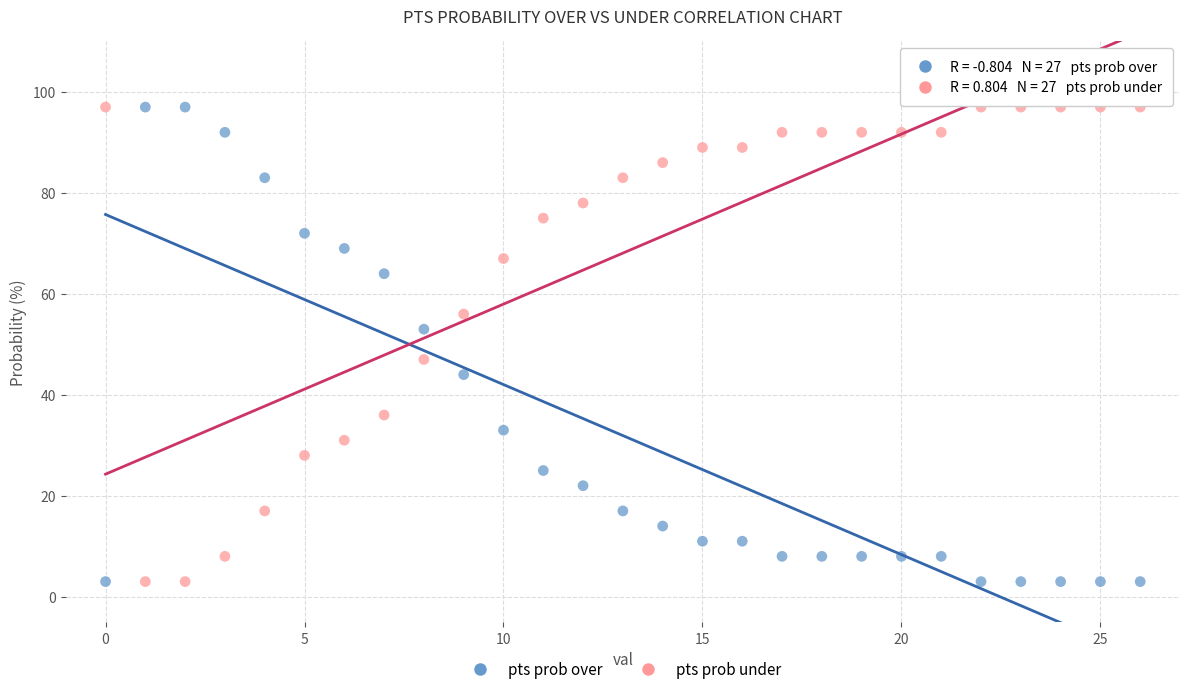

Across all data points, what is the range of Y values (max minus min)?

94